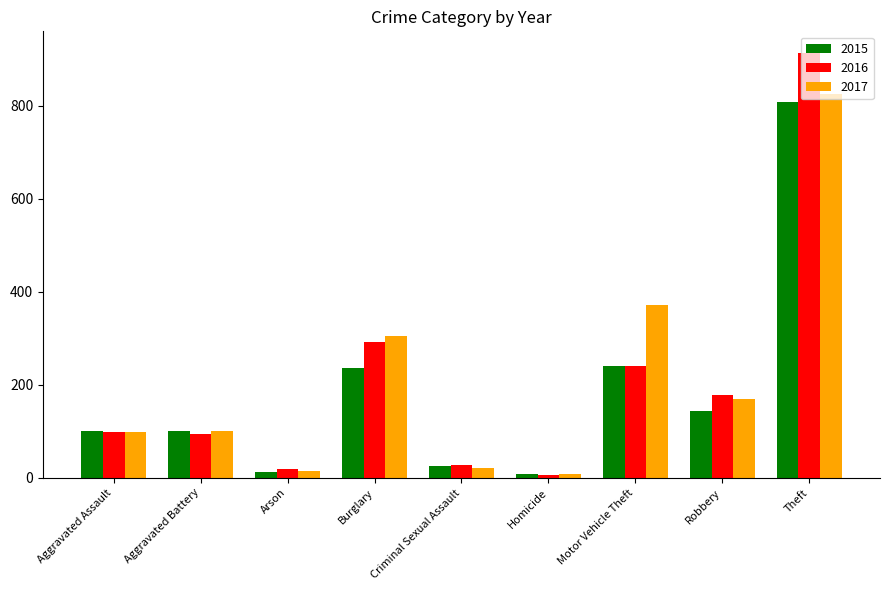

Count the number of data series in this chart.

3